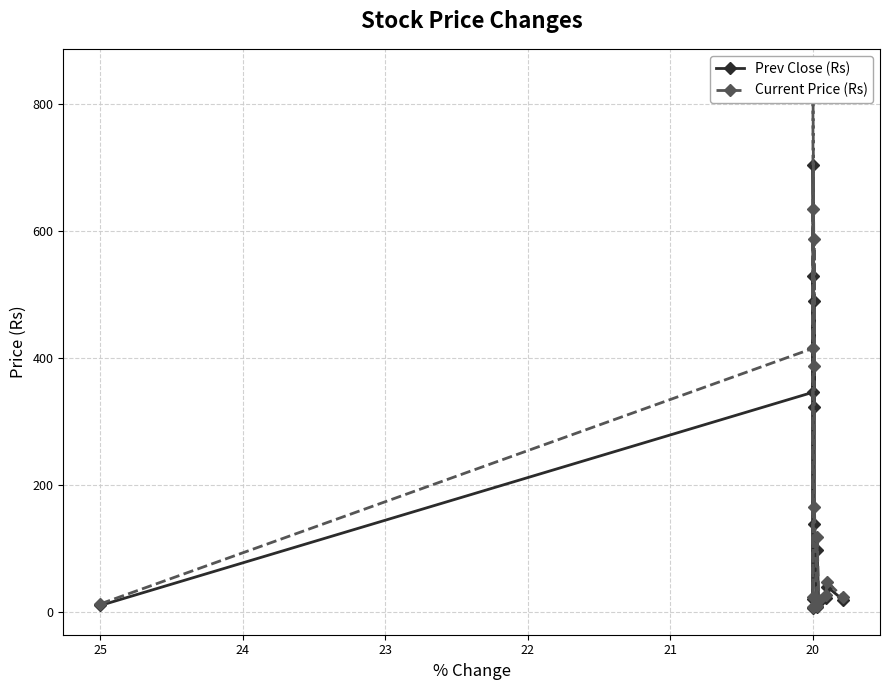

What is the label of the 2nd point from the left?

20